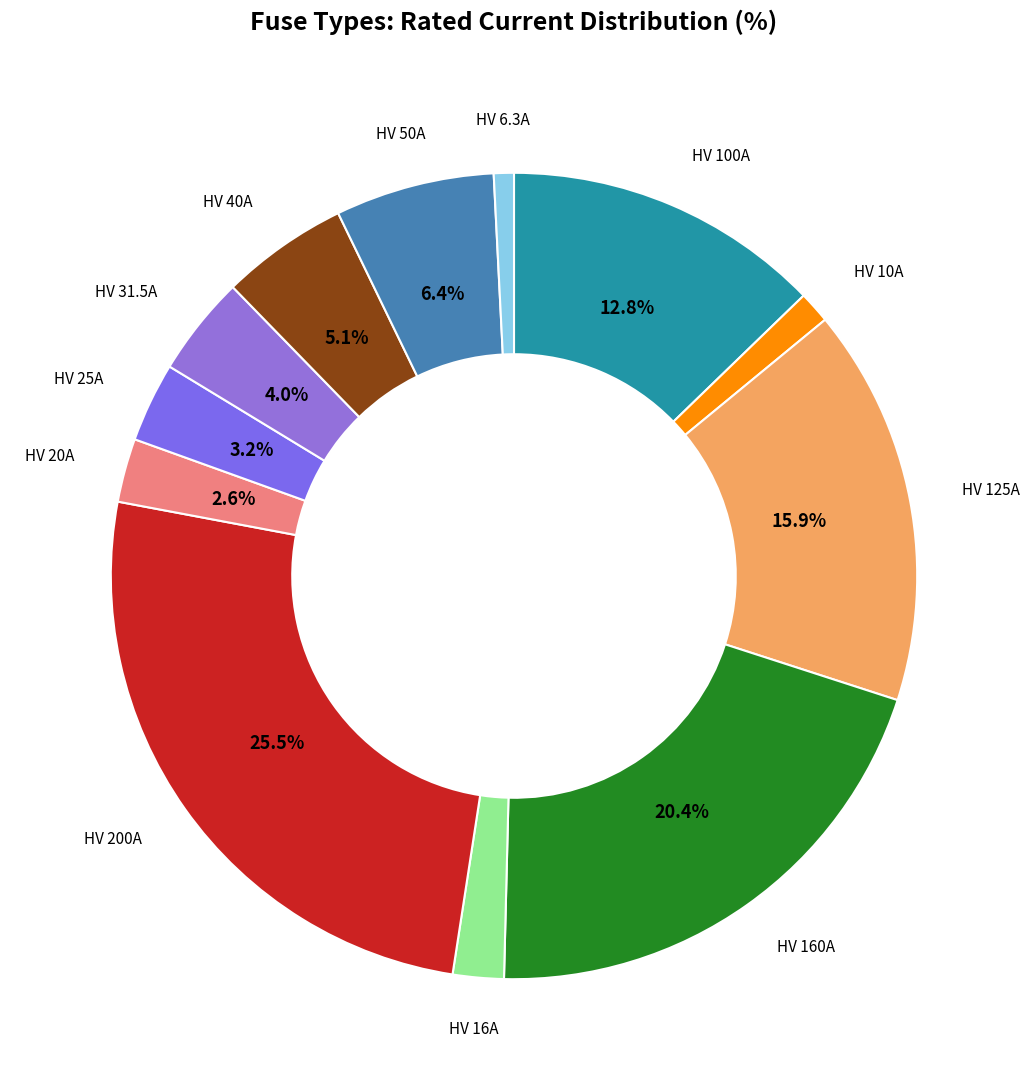

To the nearest percent, what is the average slice percentage?

8%